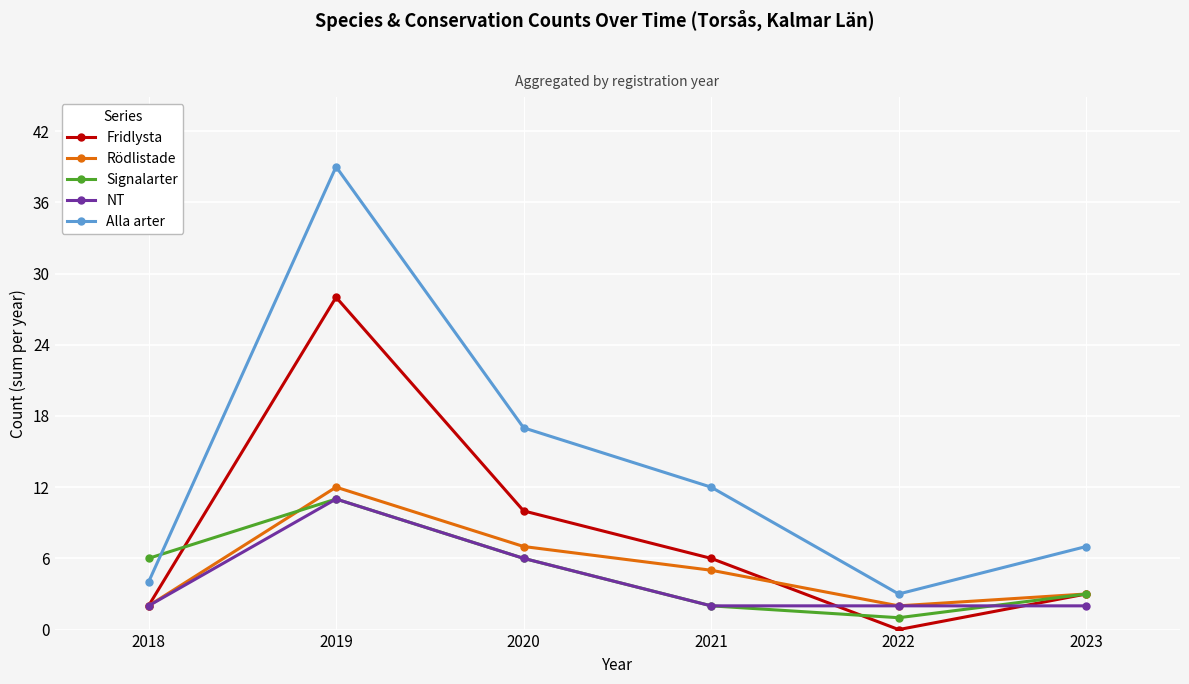

True or false: Fridlysta and Alla arter cross at least once.

False